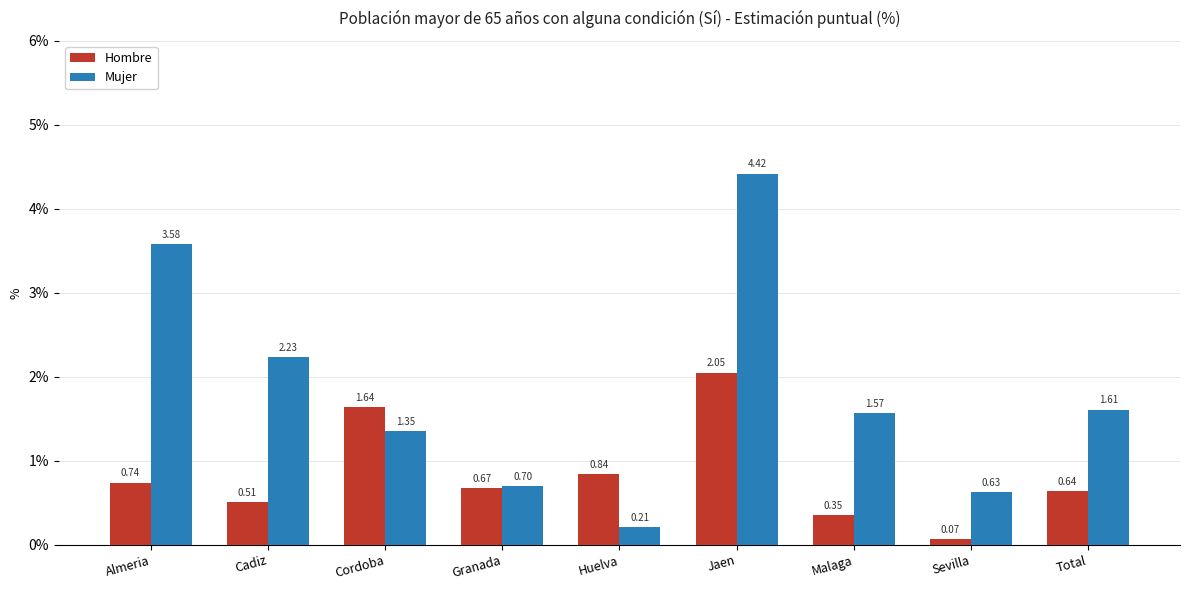

Between Huelva and Total, which series saw the biggest shift?

Mujer